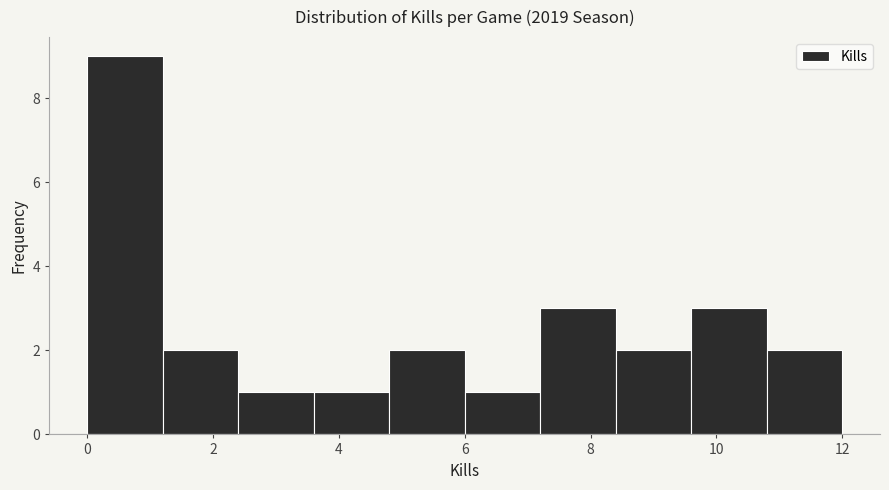

How tall is the bar that spans 9.6 to 10.8 on the x-axis? The values are not printed on the chart, so give them approximately, as read against the axis.

3